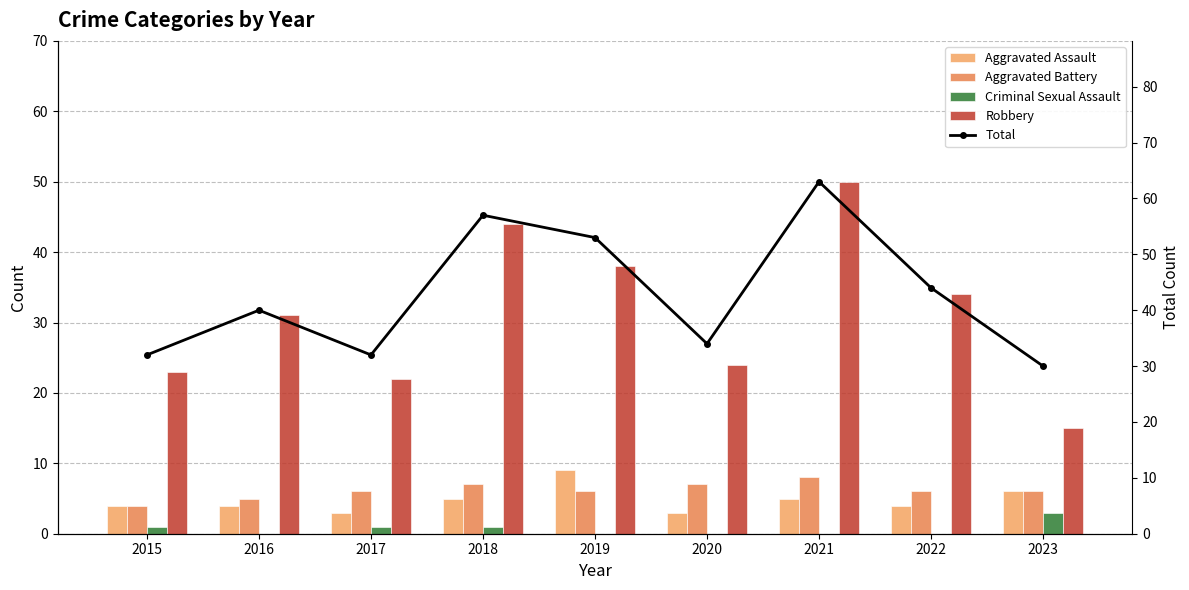

What is the value of the Aggravated Assault bar at the 4th from the left?

5